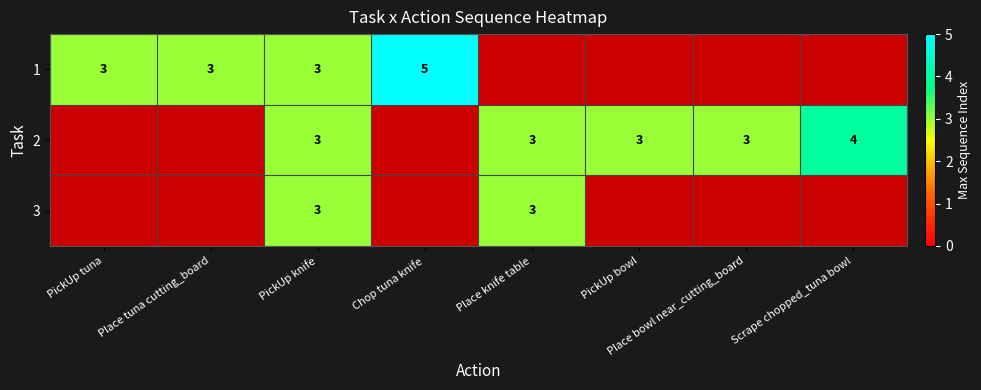

Is it true that 1 equals 1 at PickUp knife?

False